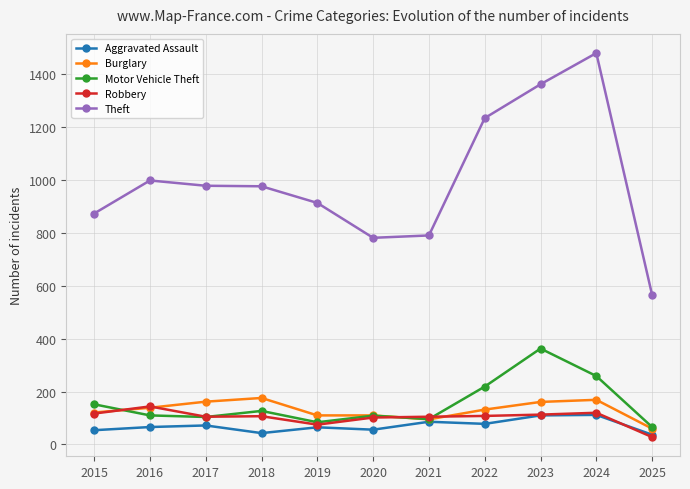

True or false: Motor Vehicle Theft and Theft cross at least once.

False